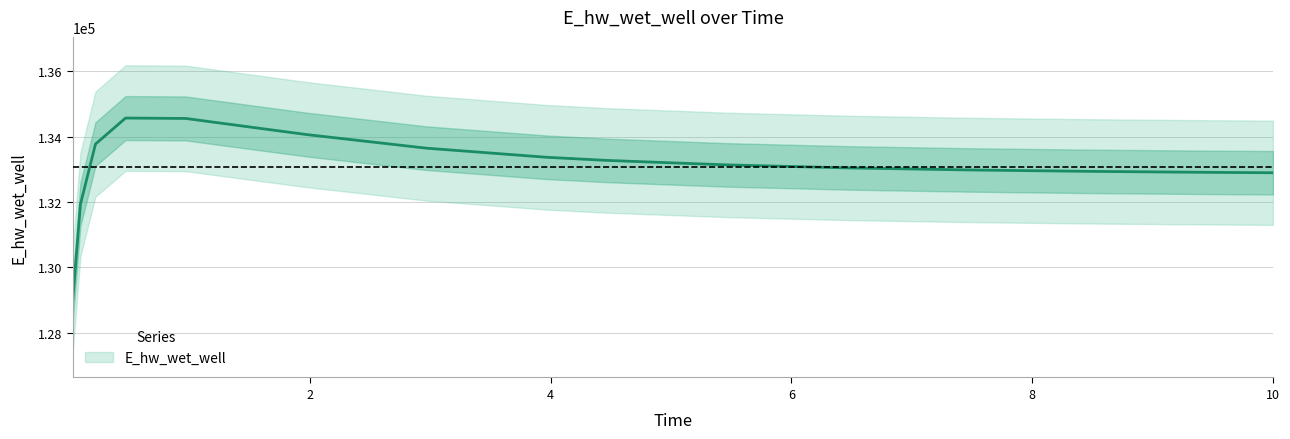

Where is the first local maximum?

0.46875